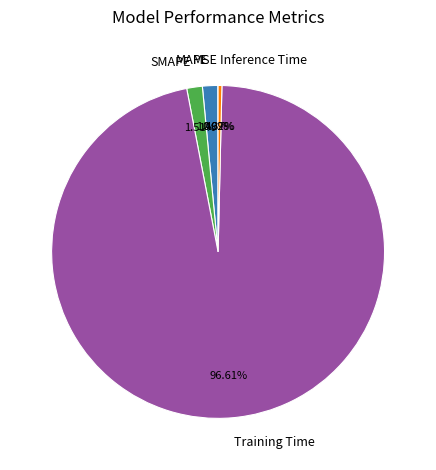

Which slice represents more than half of the pie?

Training Time